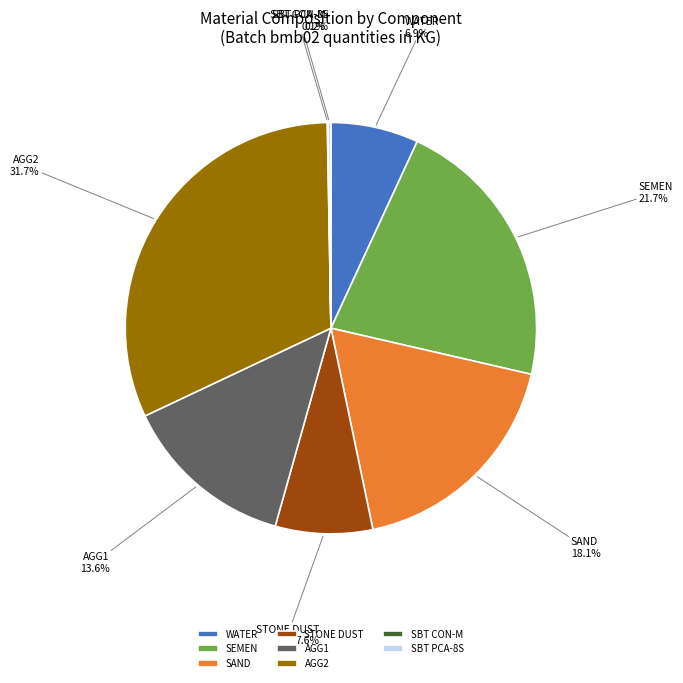

Is WATER the majority of the pie?

No